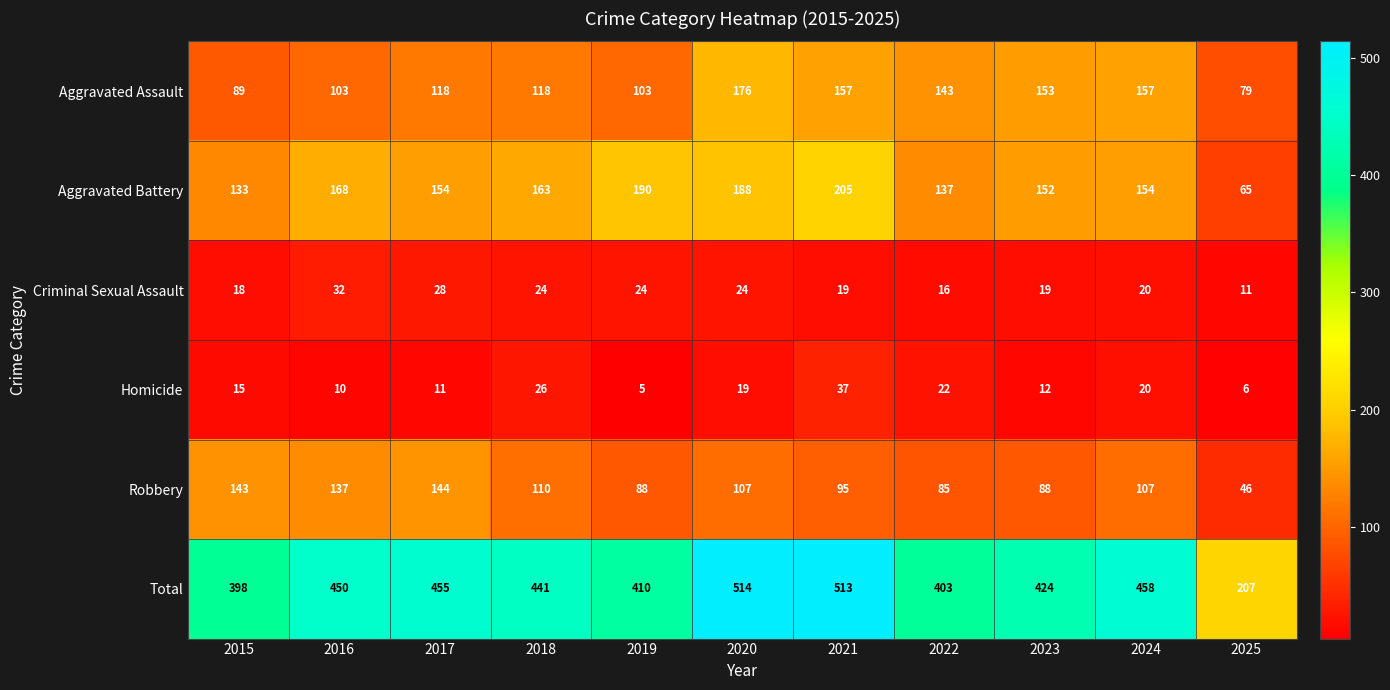

What is the difference between the Homicide values at 2019 and 2022?

17